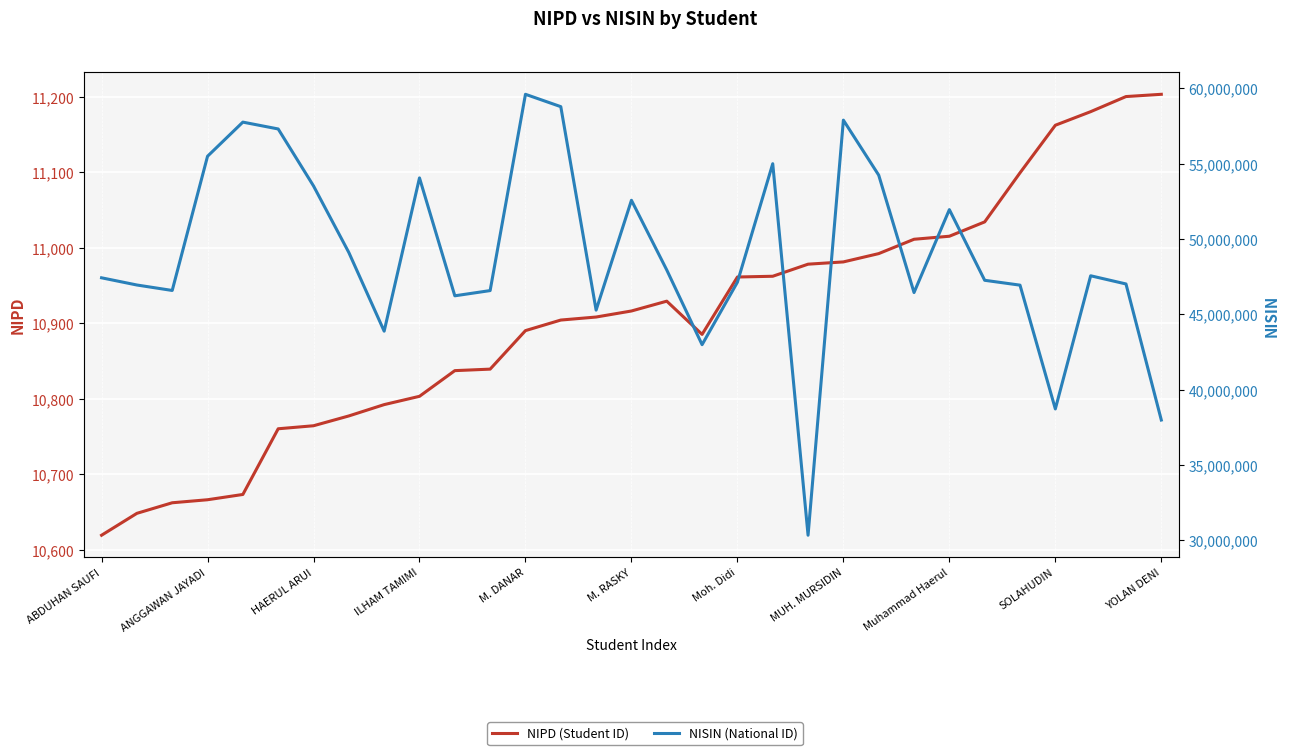

True or false: NIPD (Student ID) has more than 1 interior local peaks.

False